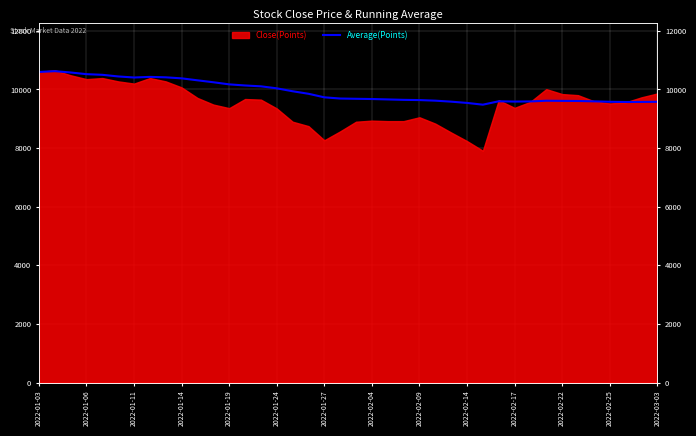

Read the value at 2022-02-04.

9673